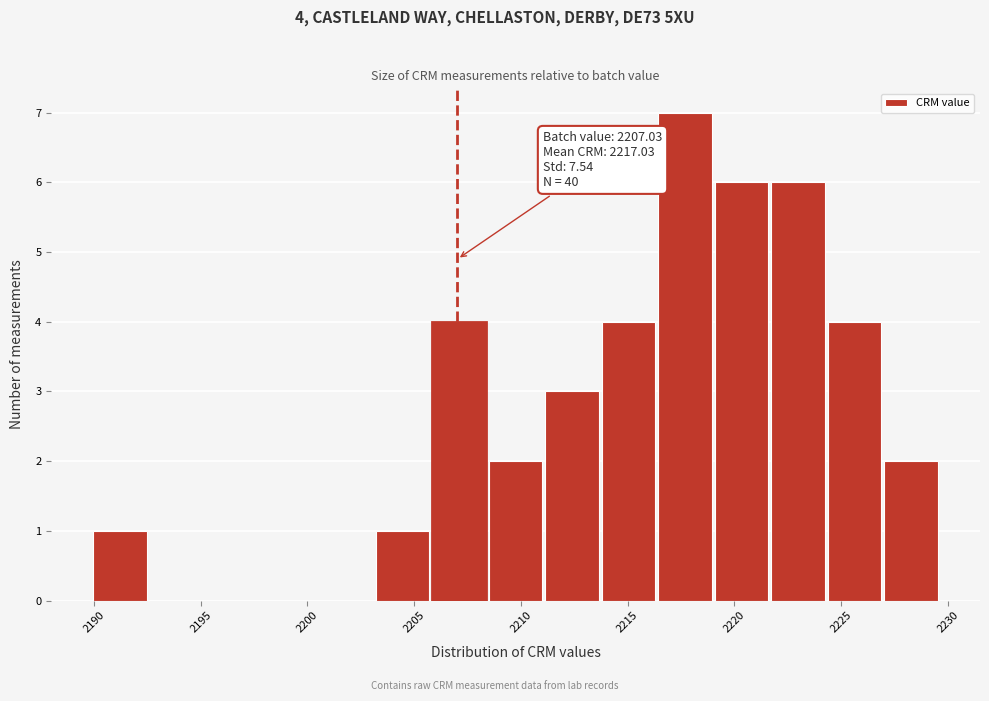

Which range on the x-axis has the tallest bar?

2216.5 to 2219.0